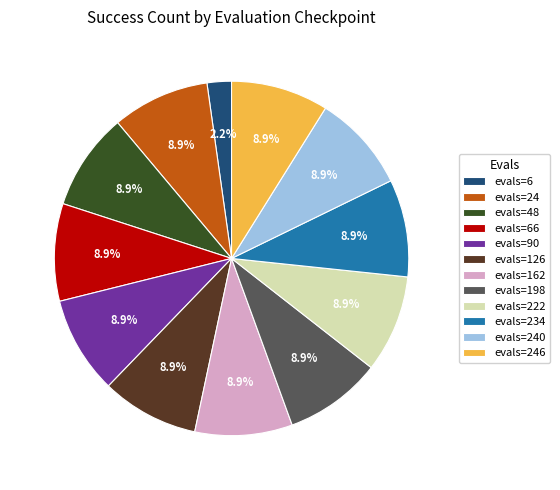

How many slices are in this pie chart?

12